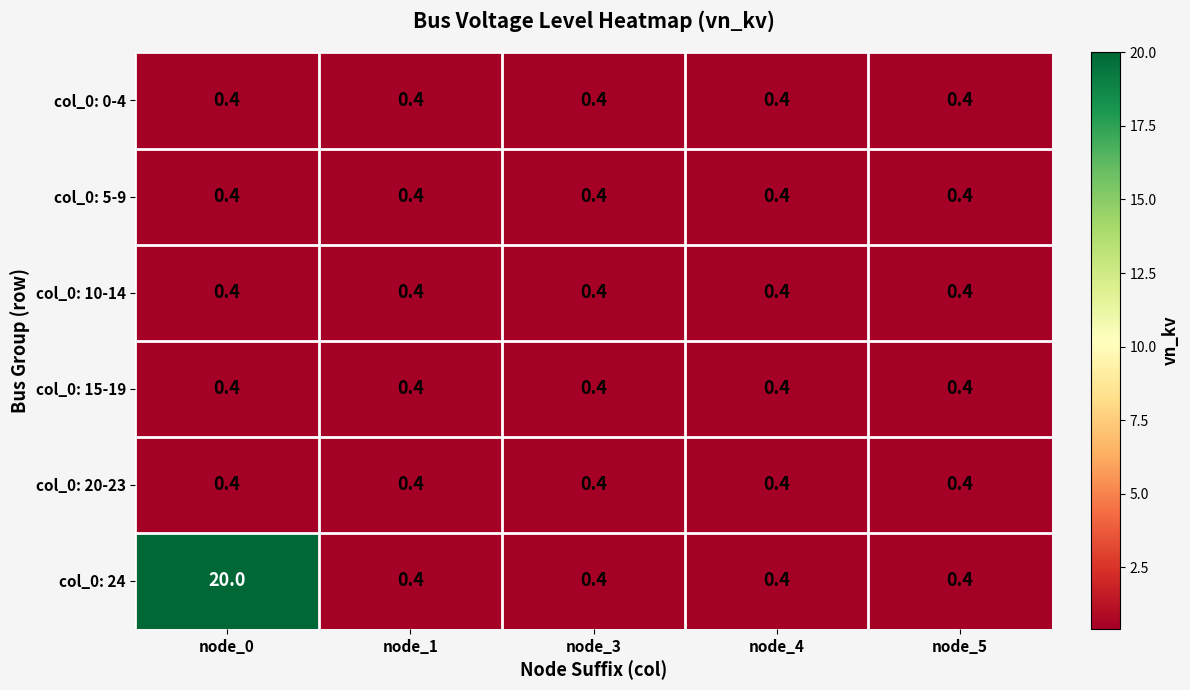

The col_0: 24 series shows 0.4 at node_5. True or false?

True